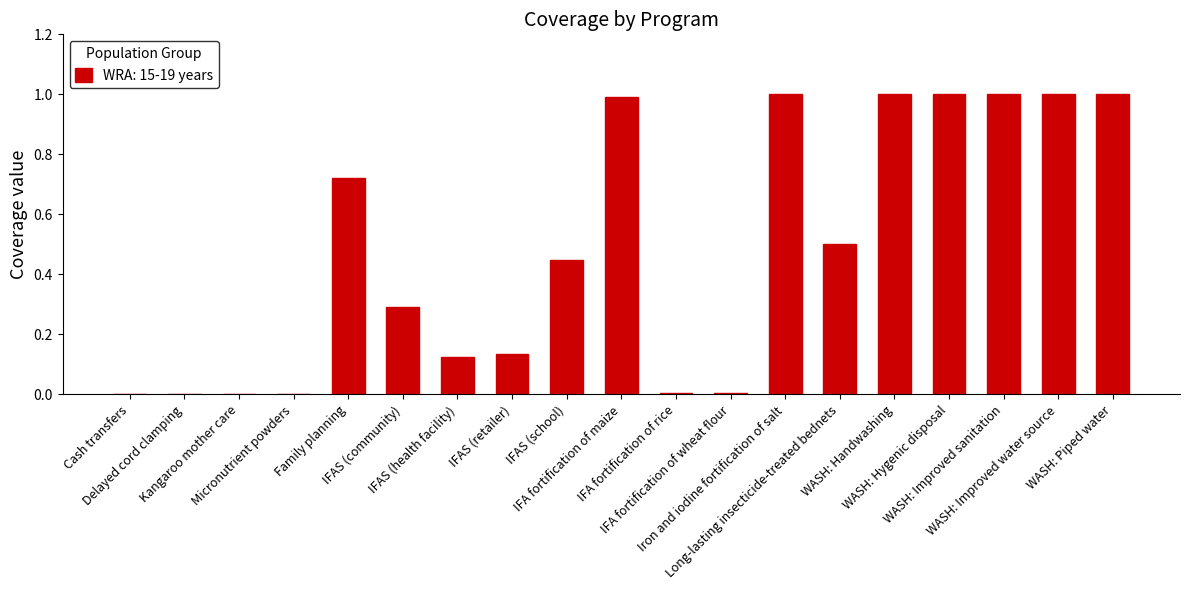

Which has a higher value, Cash transfers or IFA fortification of maize?

IFA fortification of maize